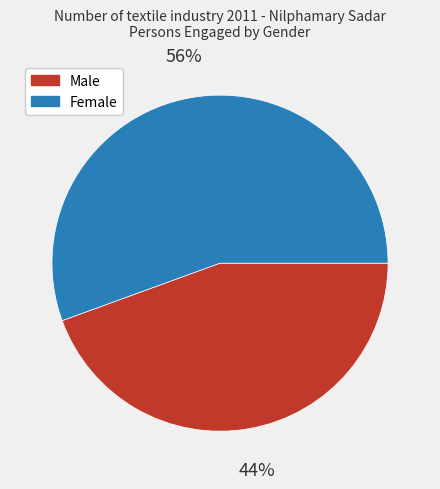

Which category has the biggest portion of the pie?

Female